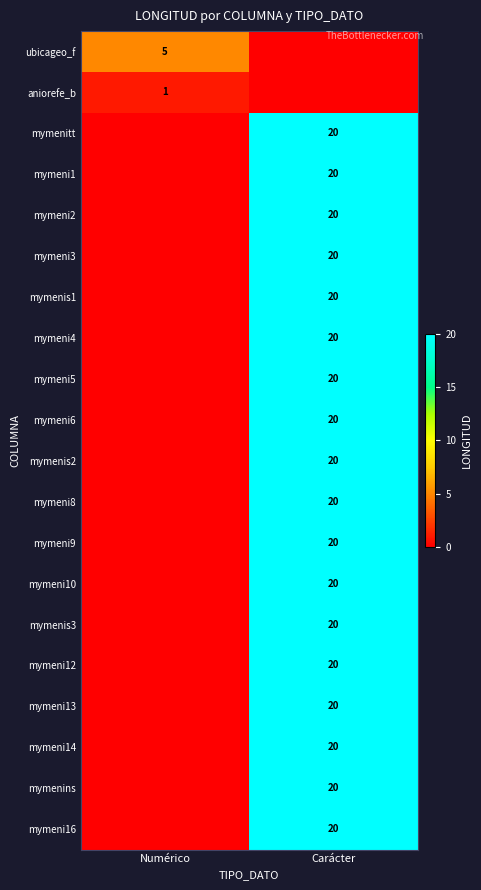

The value of mymenins at Carácter is 20. True or false?

True